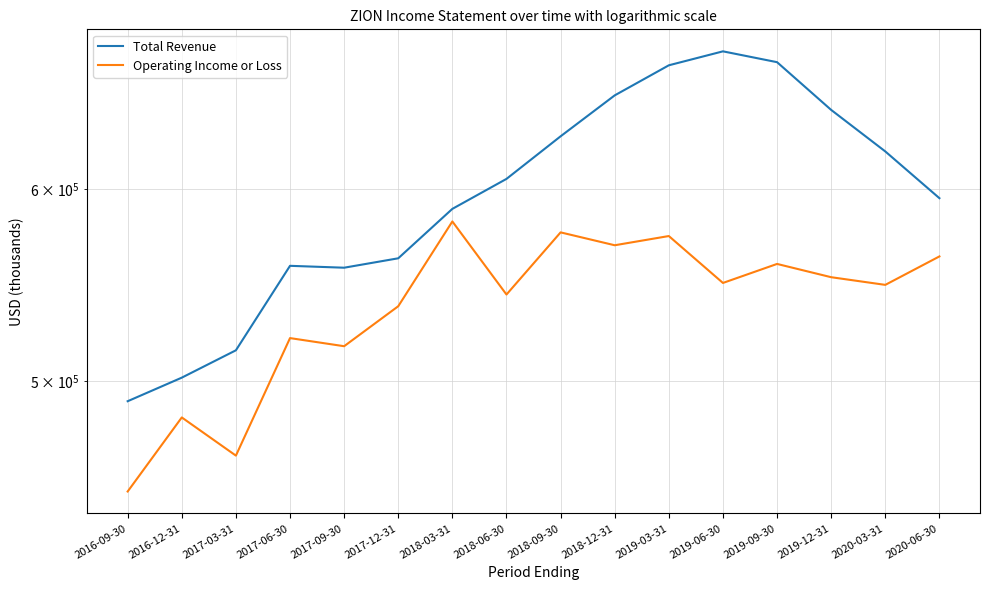

Which series has the widest spread of values?

Total Revenue